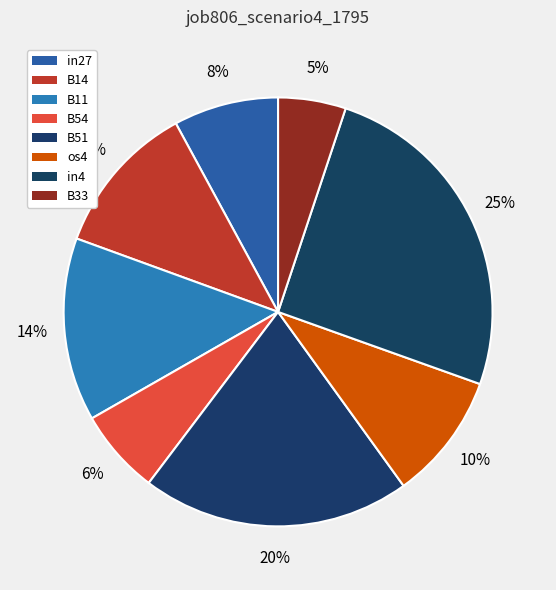

Count the number of slices in the pie.

8